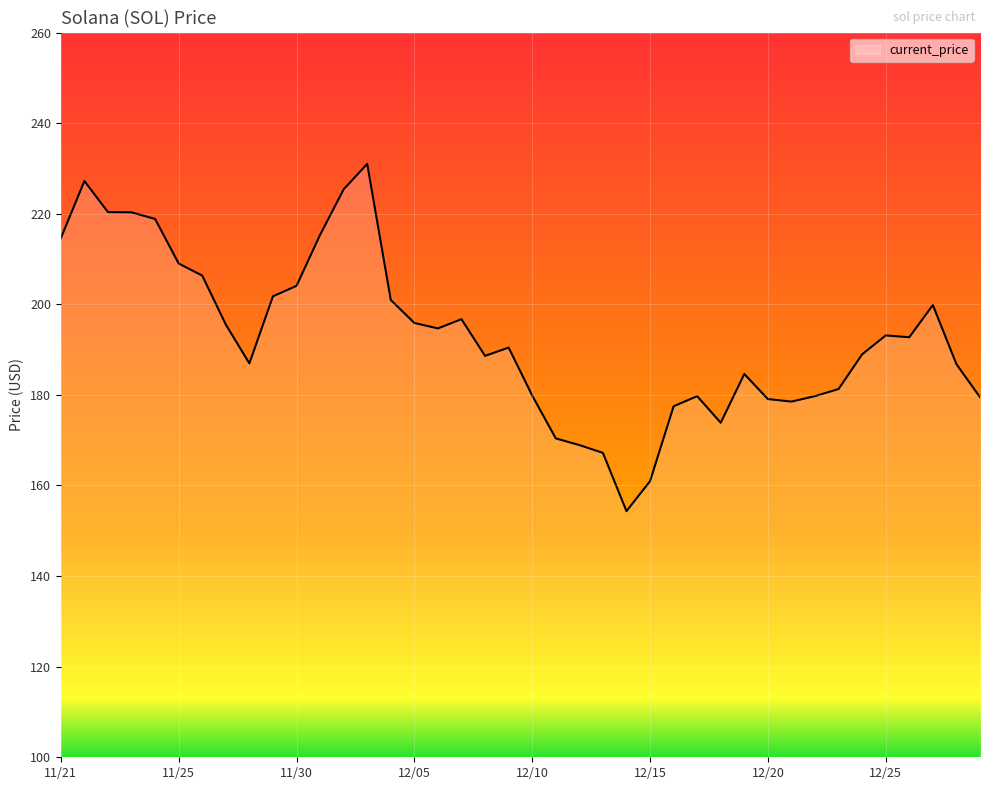

What is the sum of all values?

7720.9